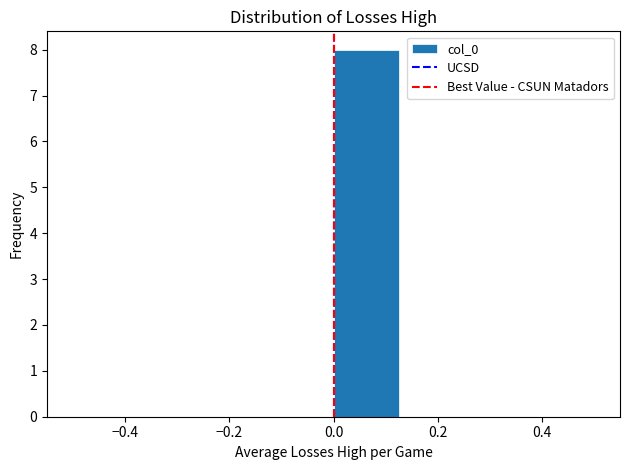

Reading left to right, transcribe this chart: for each bar, give the range it covers on the x-axis and its height. Neither the bar edges nor the heights are printed on the chart, so give them approximately, as read against the axes.

-0.500 to -0.375: 0
-0.375 to -0.250: 0
-0.250 to -0.125: 0
-0.125 to 0.000: 0
0.000 to 0.125: 8
0.125 to 0.250: 0
0.250 to 0.375: 0
0.375 to 0.500: 0